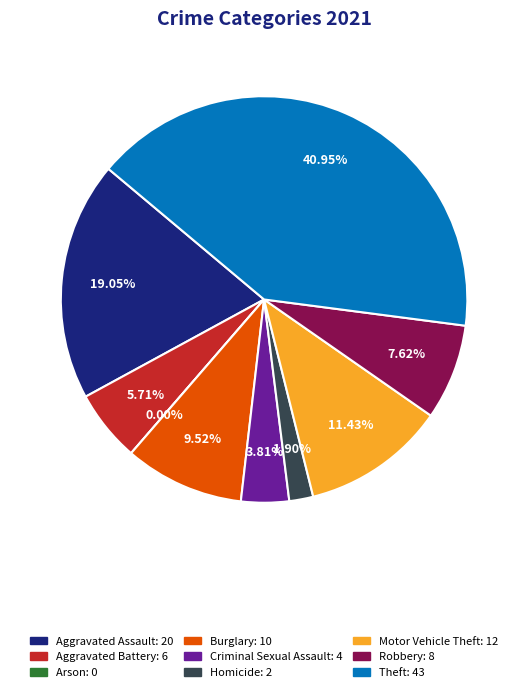

Between Robbery and Theft, which is larger?

Theft